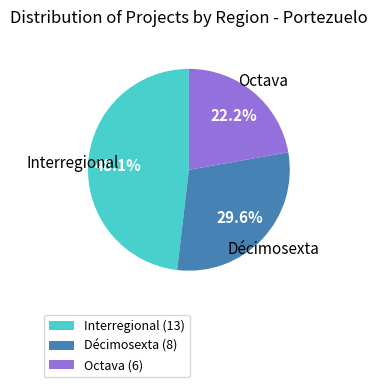

Is it true that Décimosexta is 38% of the pie?

False